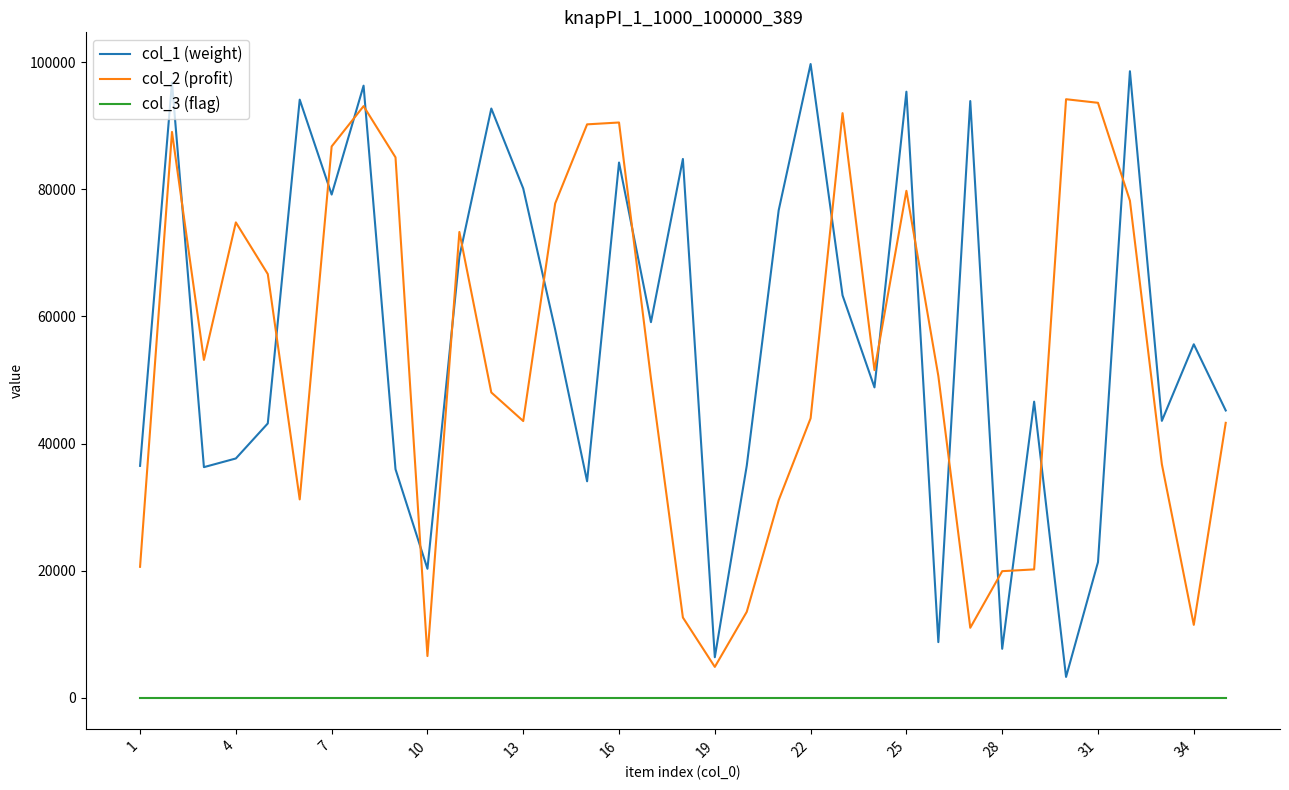

List the series in order of their peak value, highest first.

col_1 (weight), col_2 (profit), col_3 (flag)